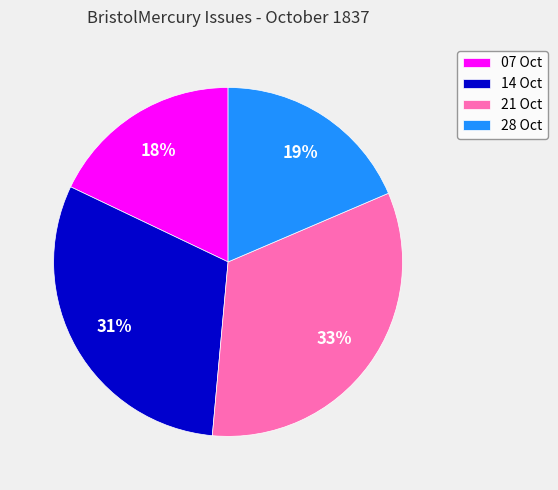

Does 07 Oct represent more than half of the total?

No